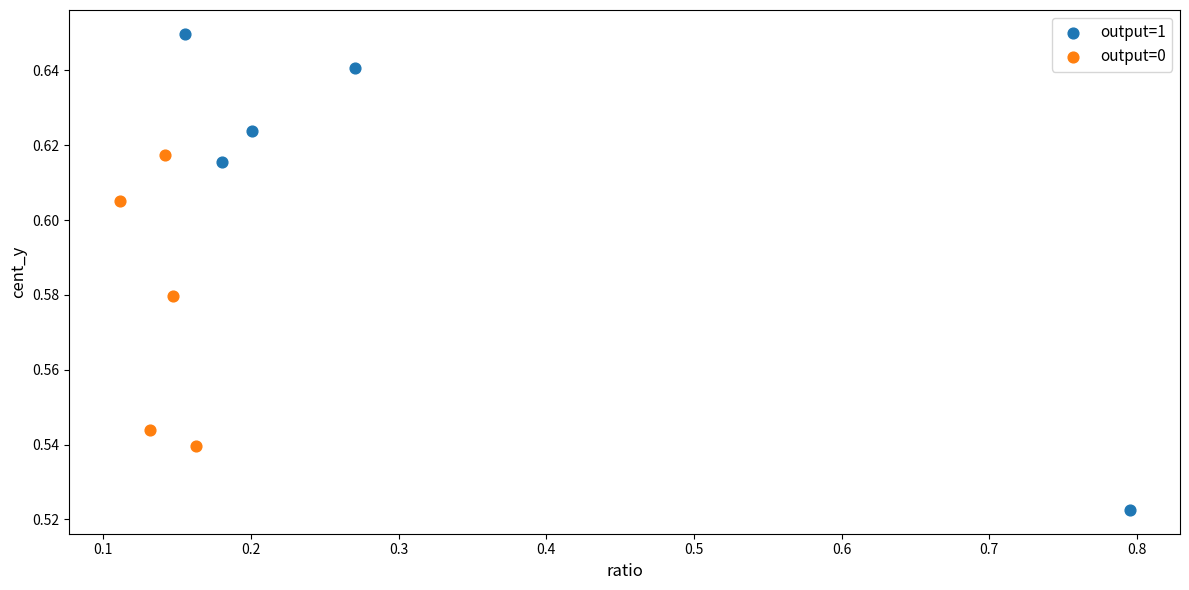

Which series reaches the minimum Y coordinate?

output=1